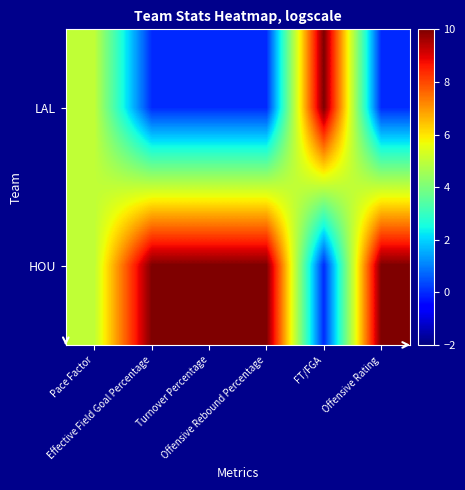

At how many categories does at least one series exceed 5?

5